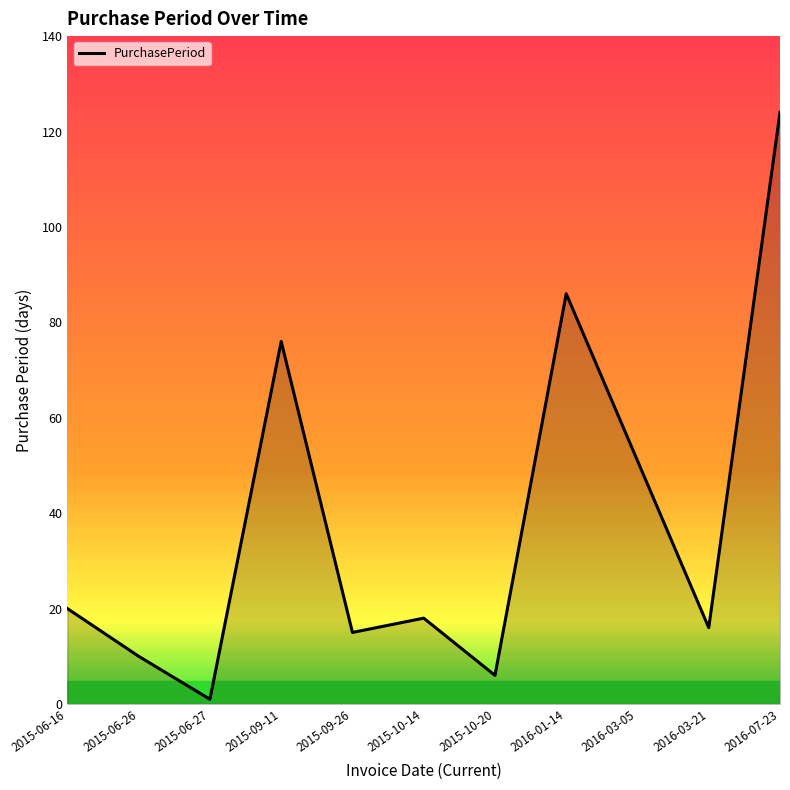

Which has a higher value, 2015-10-14 or 2016-03-21?

2015-10-14